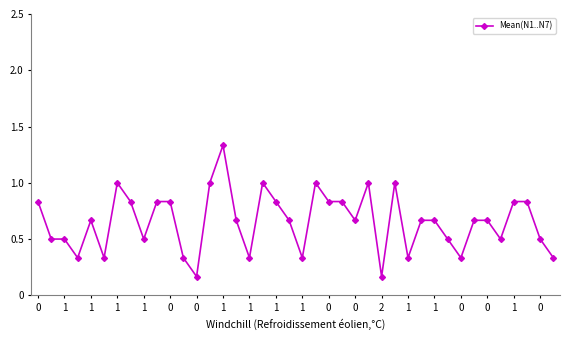

How many series are shown in this chart?

1